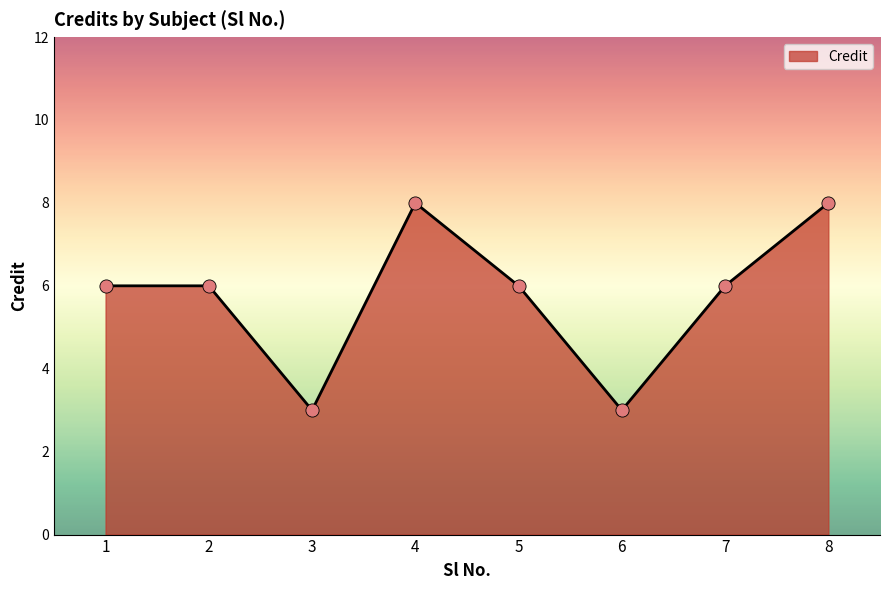

What is the change in value from 6 to 7?

+3